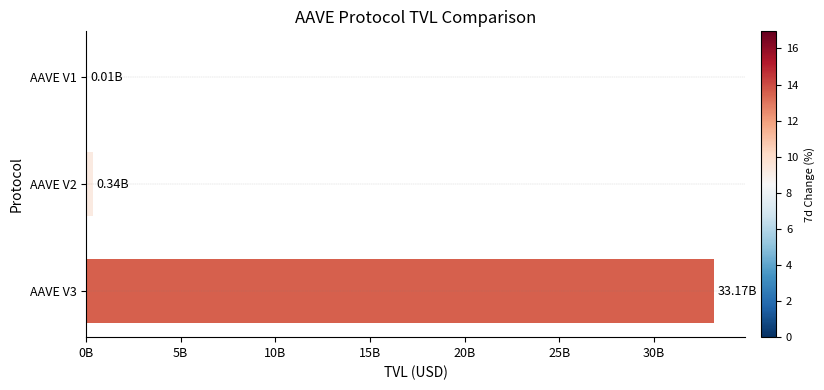

Are the bars horizontal?

Yes